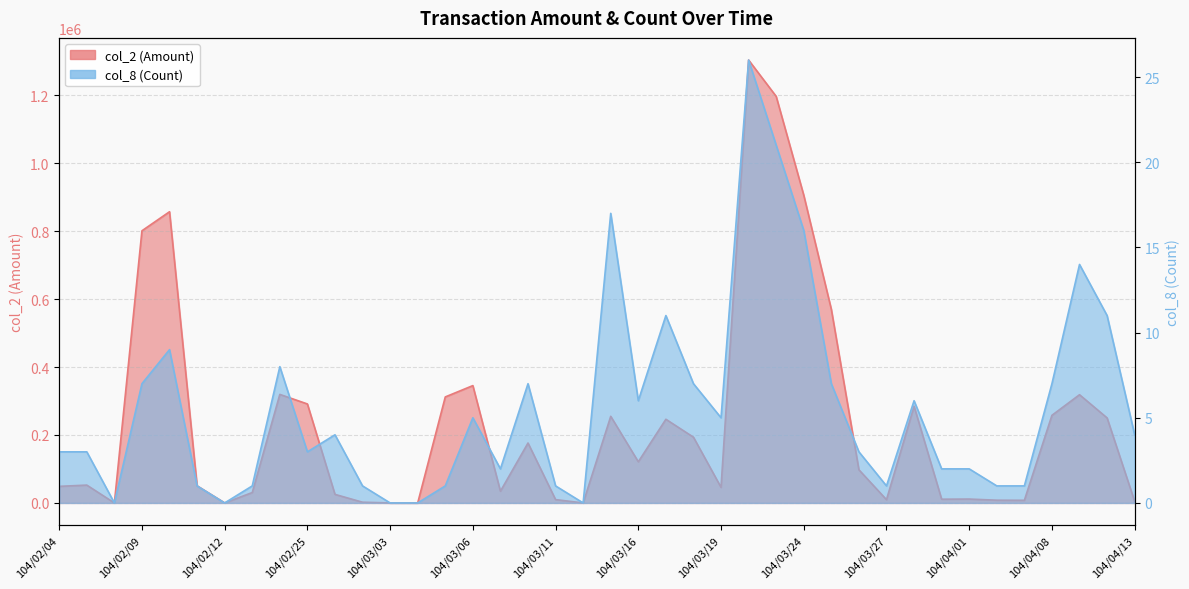

How many values in col_8 (Count) are above zero?

35